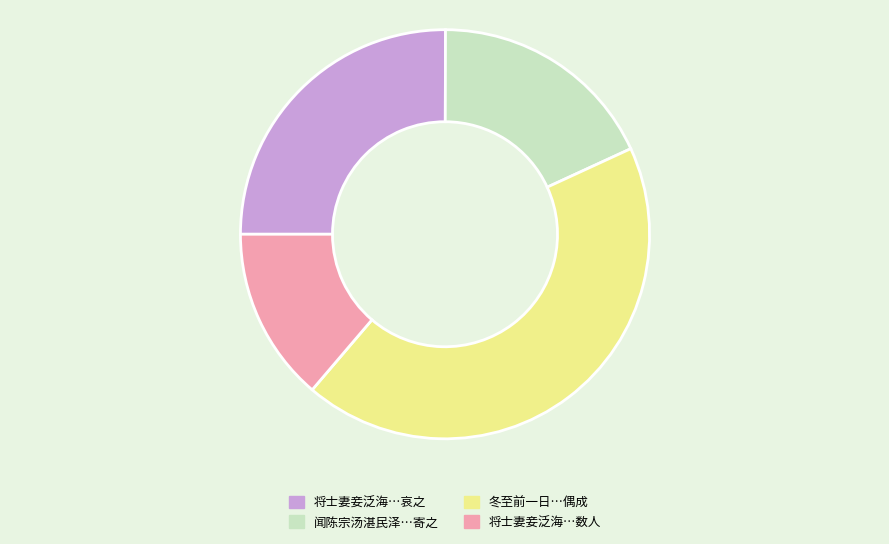

Does any single category account for the majority?

No